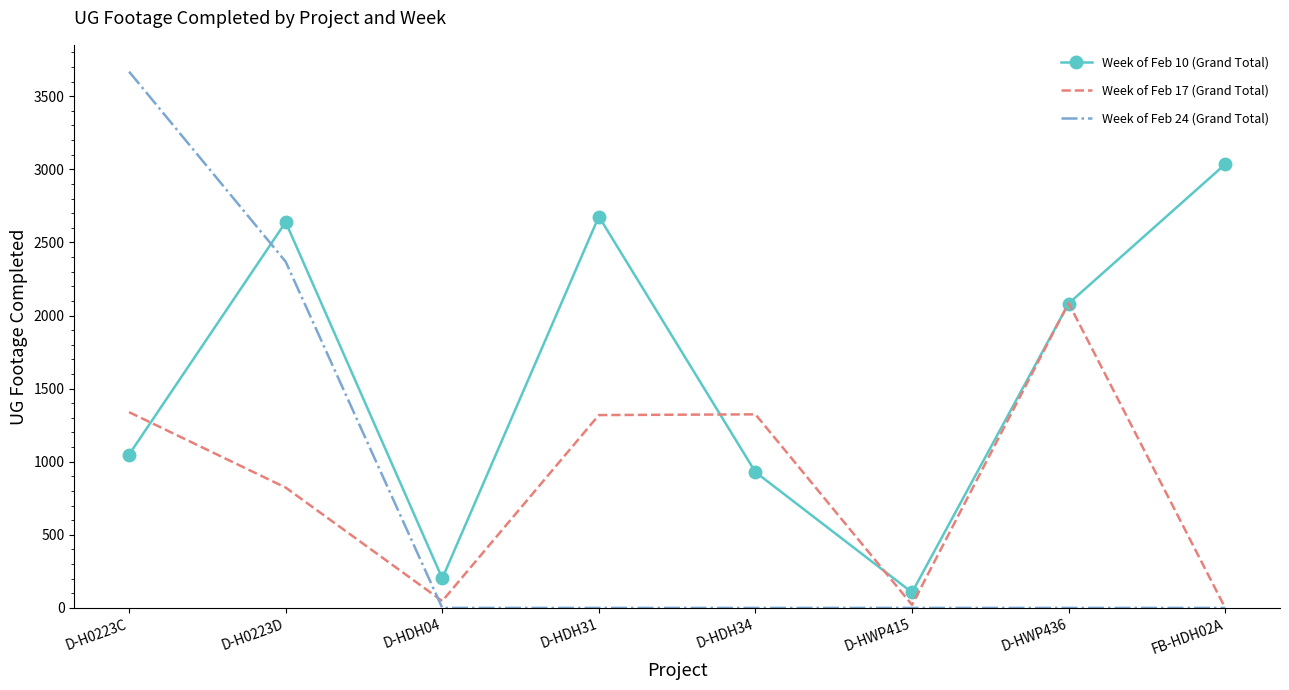

Between D-H0223D and FB-HDH02A, which series saw the biggest shift?

Week of Feb 24 (Grand Total)